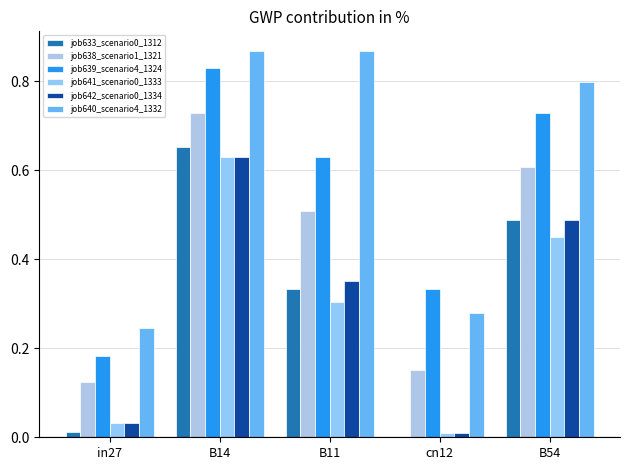

At which label is job640_scenario4_1332 closest to 0?

in27